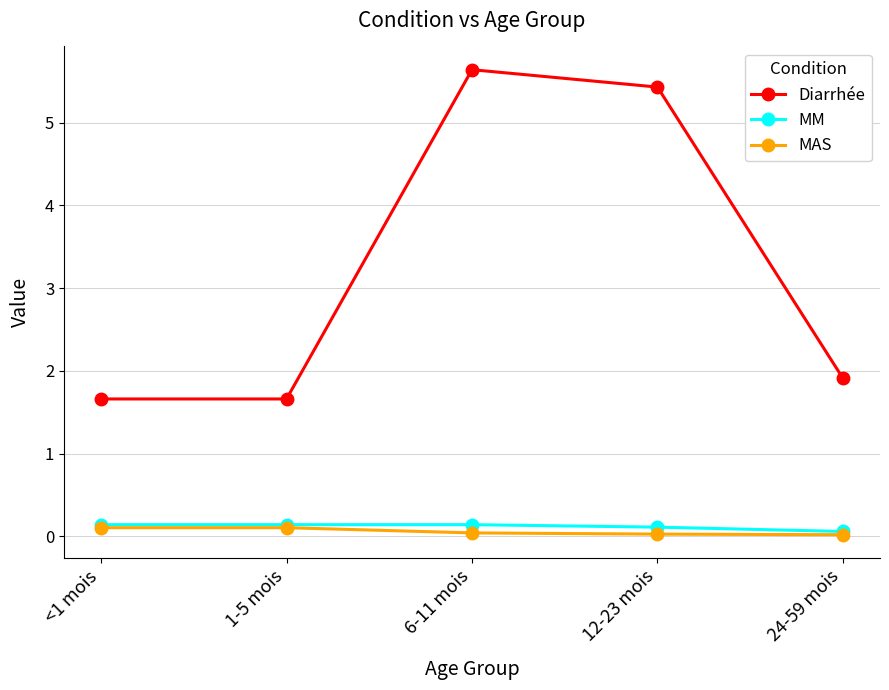

Is it true that Diarrhée equals 10.1 at 6-11 mois?

False